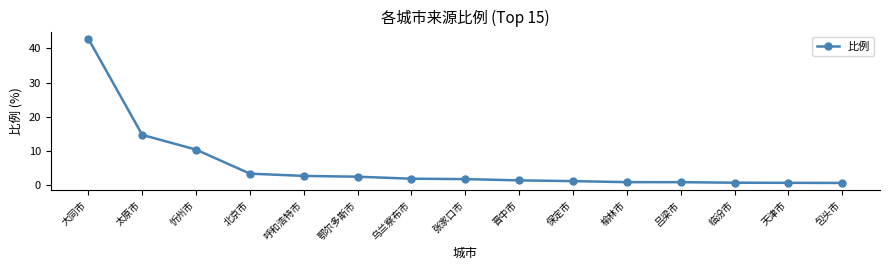

What is the value of the 9th point from the left?

1.4